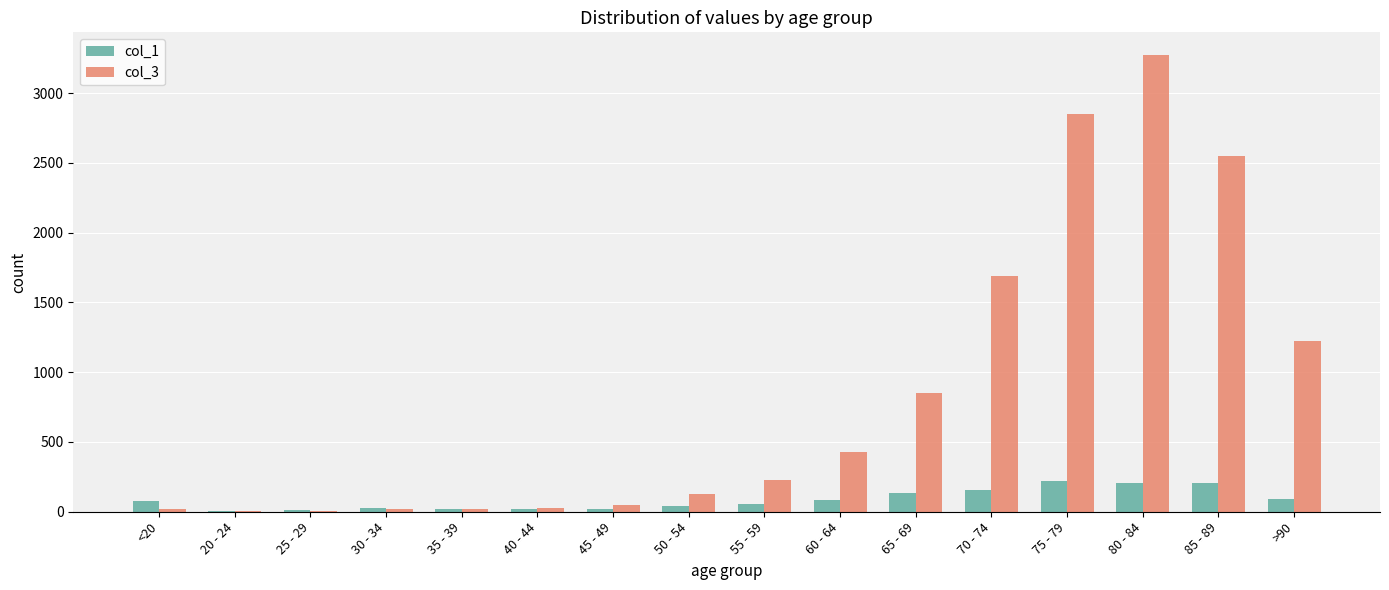

Which label corresponds to the largest value in the chart?

80 - 84